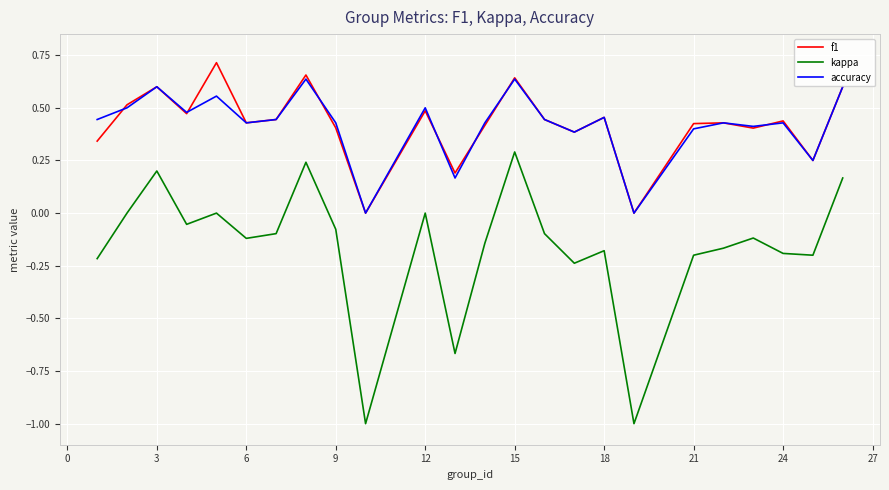

Which series has the widest spread of values?

kappa